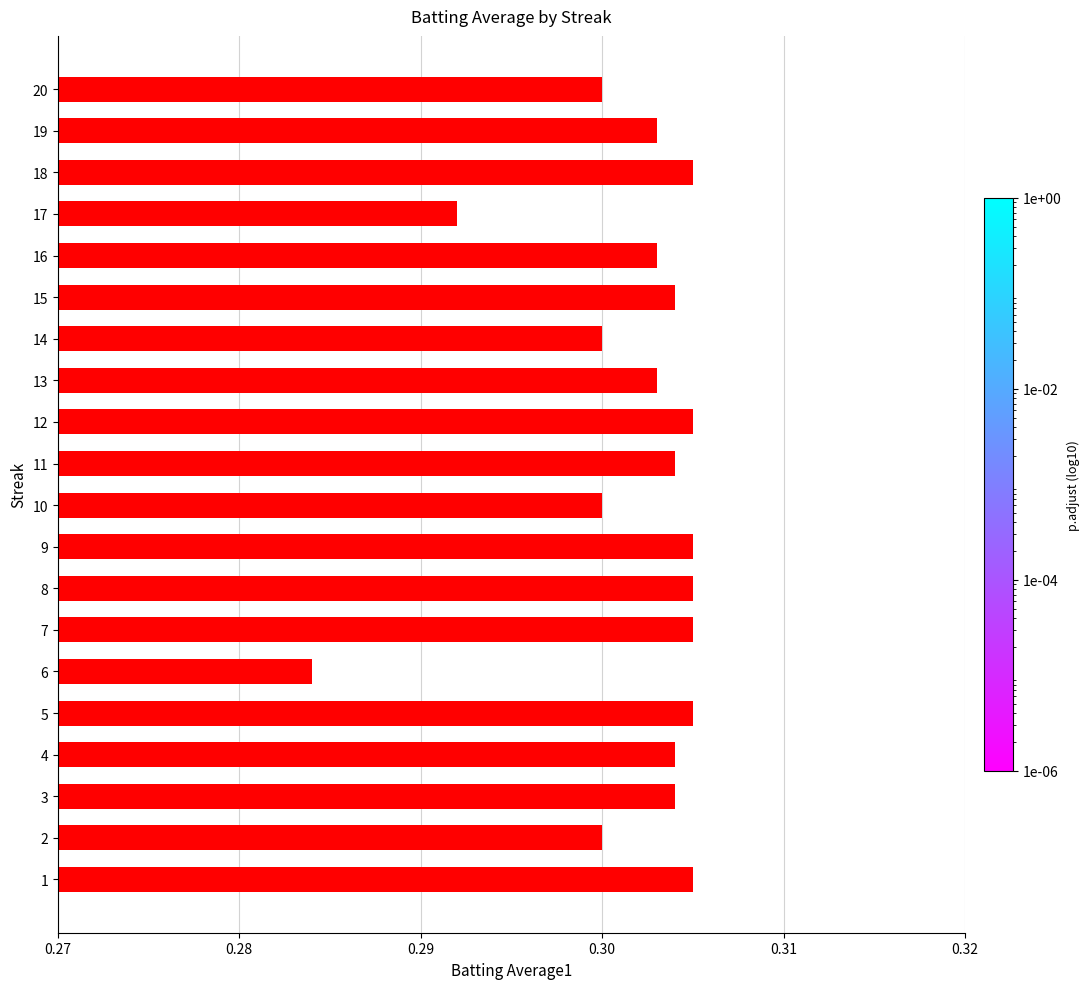

Between 15 and 20, which is larger?

15